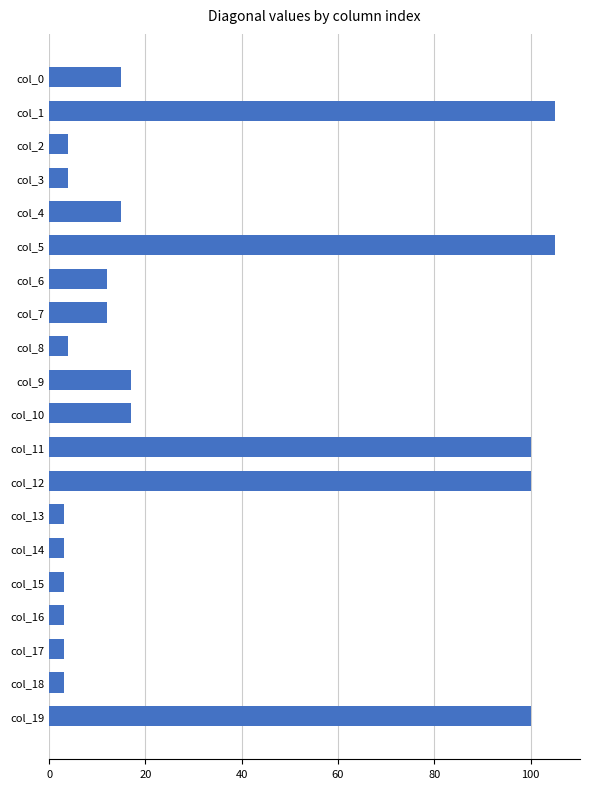

Does the chart contain any negative values?

No